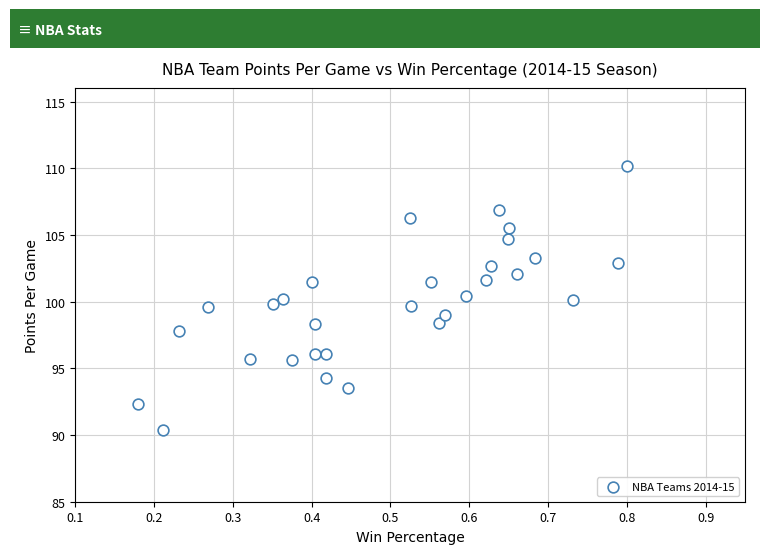

What is the range of Y values (max minus min)?

19.8